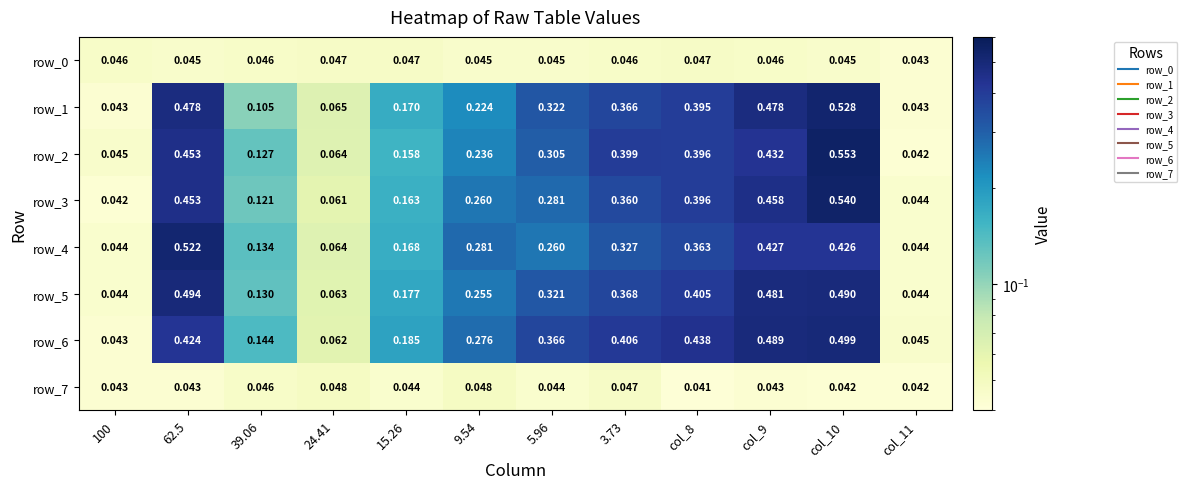

Is the value of row_3 at 39.06 greater than the value of row_0 at col_9?

Yes